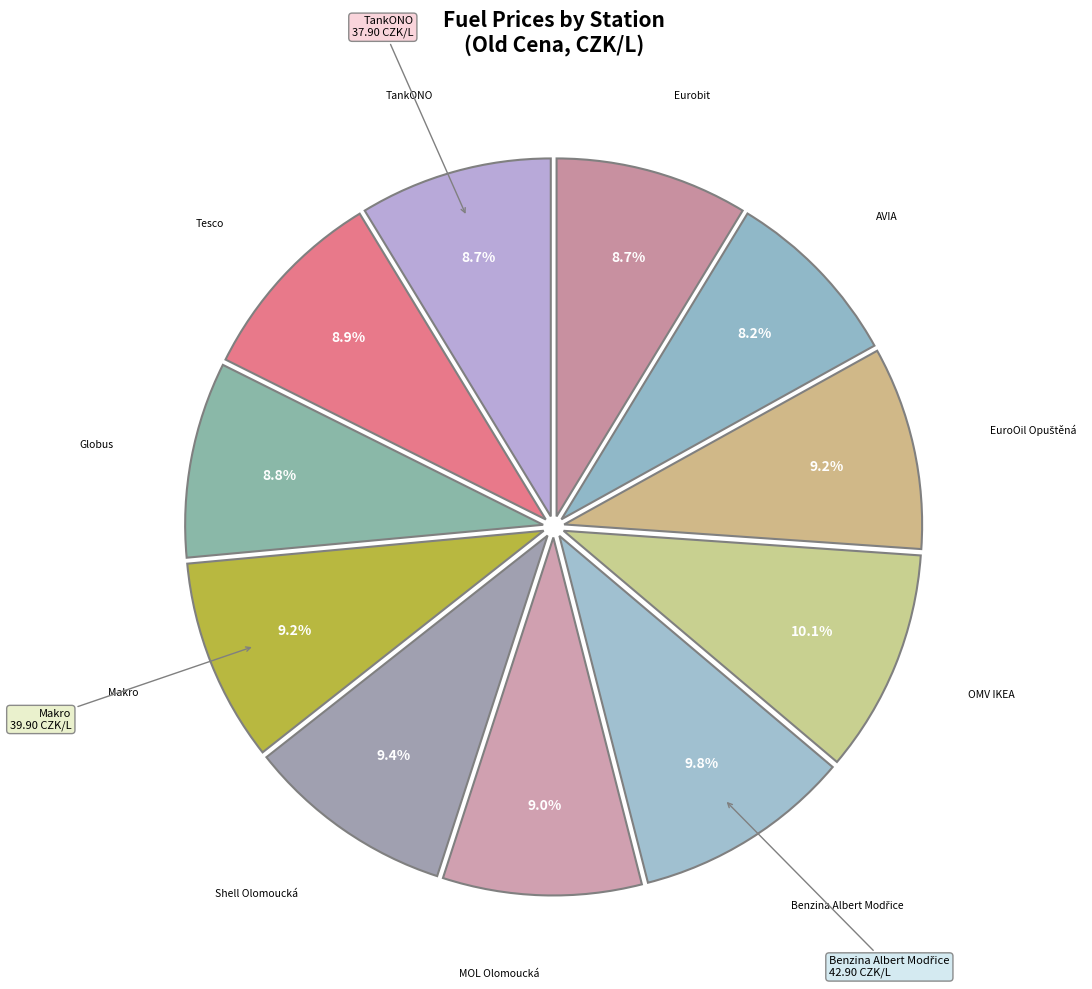

What percentage do Shell Olomoucká and OMV IKEA together represent?

19.5%